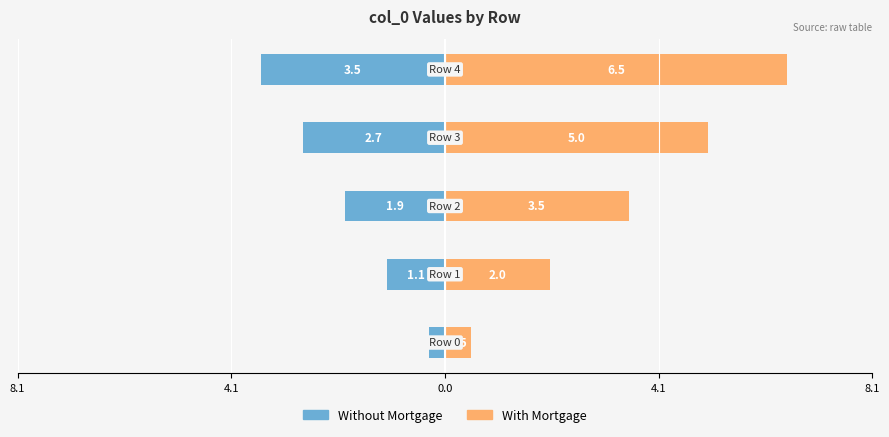

What is the difference between the highest and lowest values at 0.0?

5.4